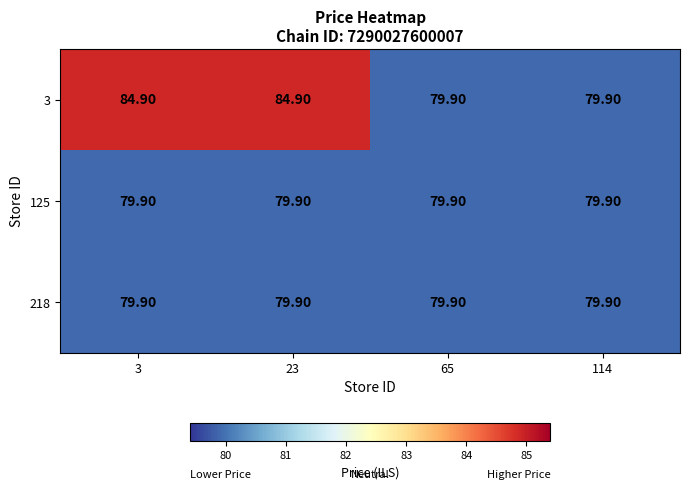

Which series changed the most between 3 and 114?

3